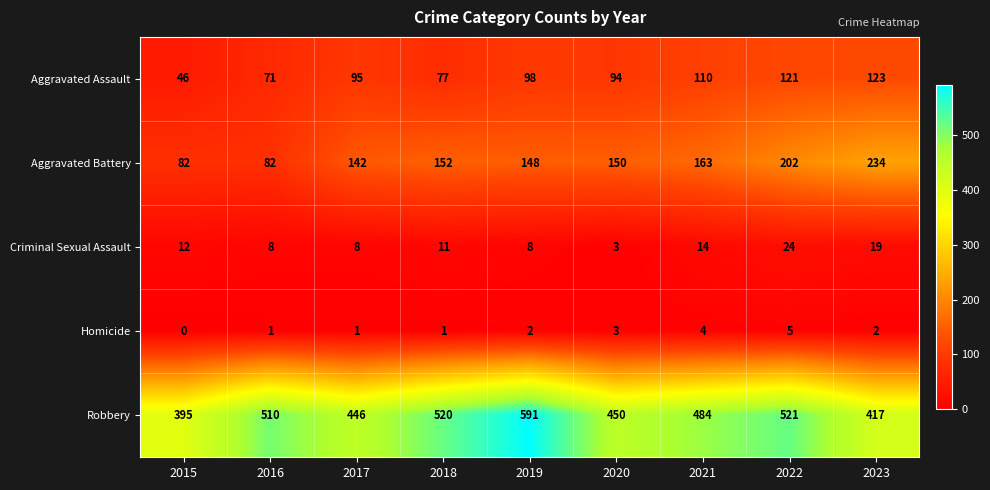

How many data points does each series have?

9